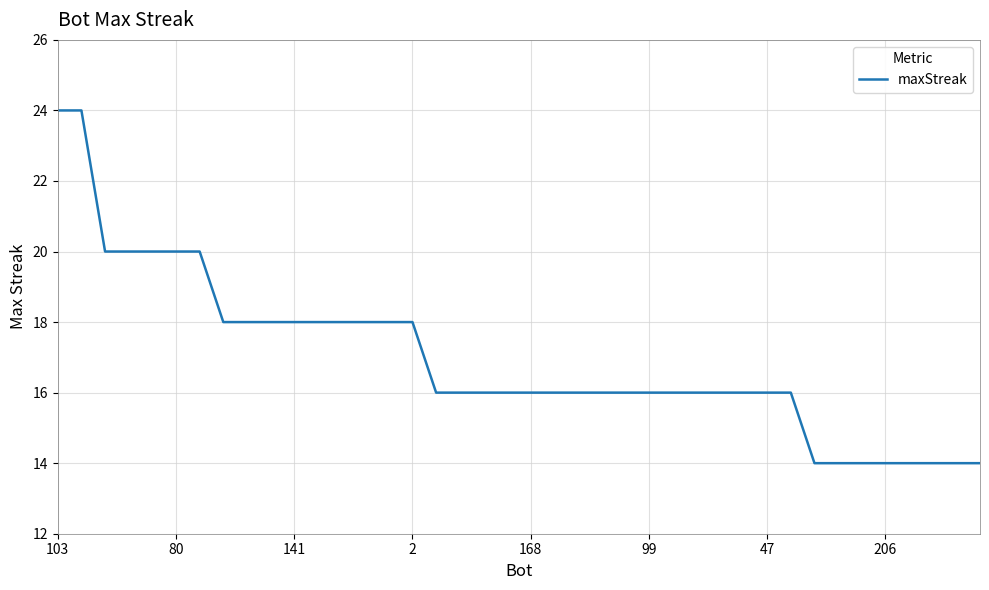

What is the sum of all values?

678